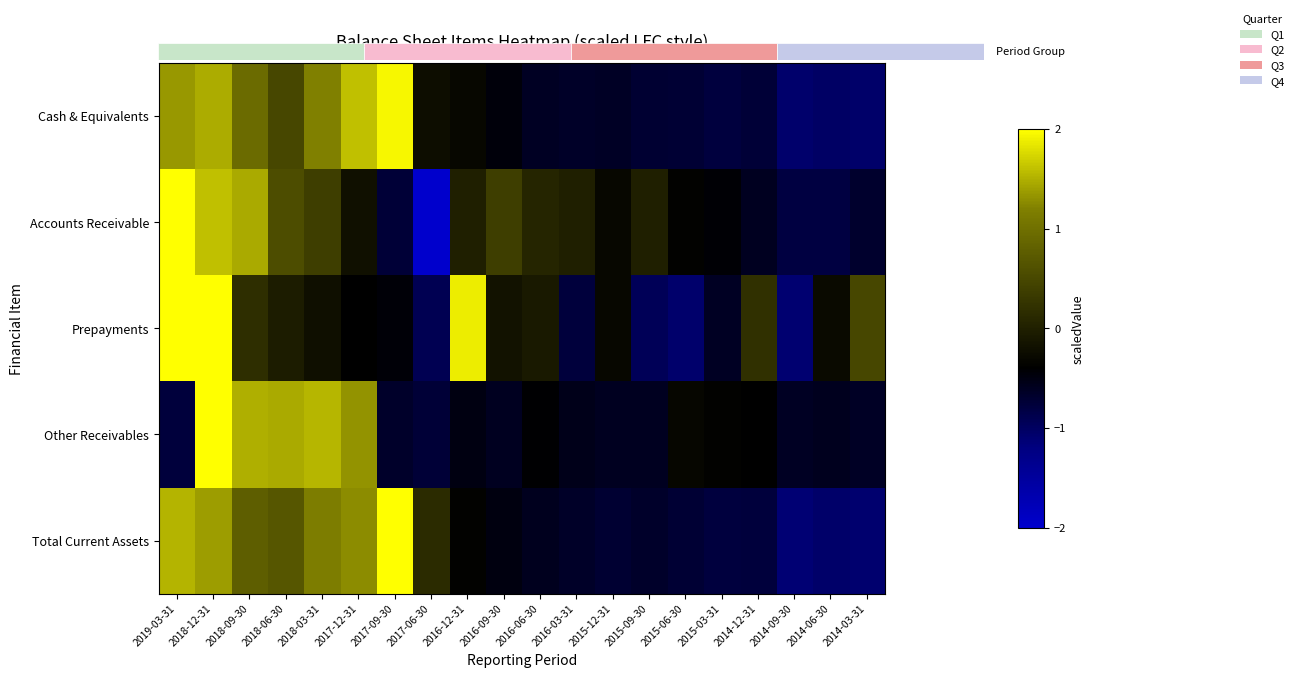

At 2018-09-30, list the series in order from smallest to largest.

Prepayments, Total Current Assets, Cash & Equivalents, Accounts Receivable, Other Receivables